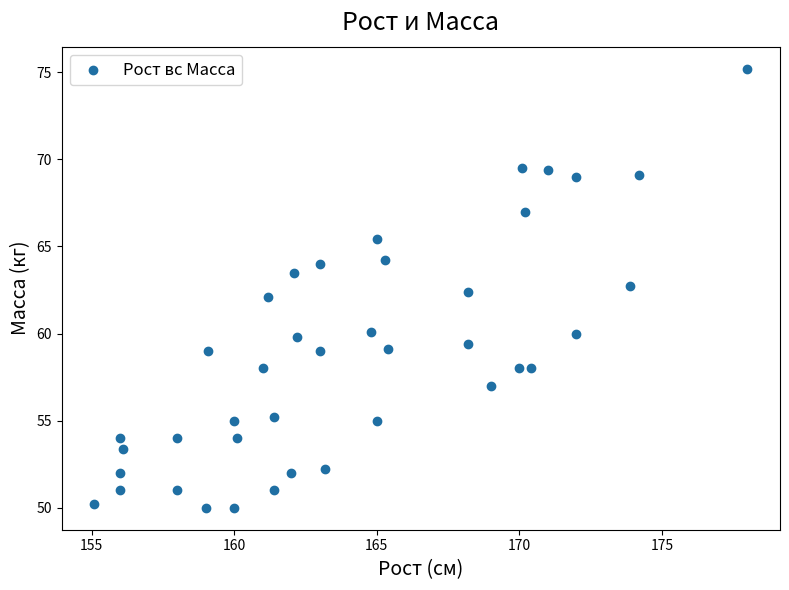

What is the range of X values (max minus min)?

22.9